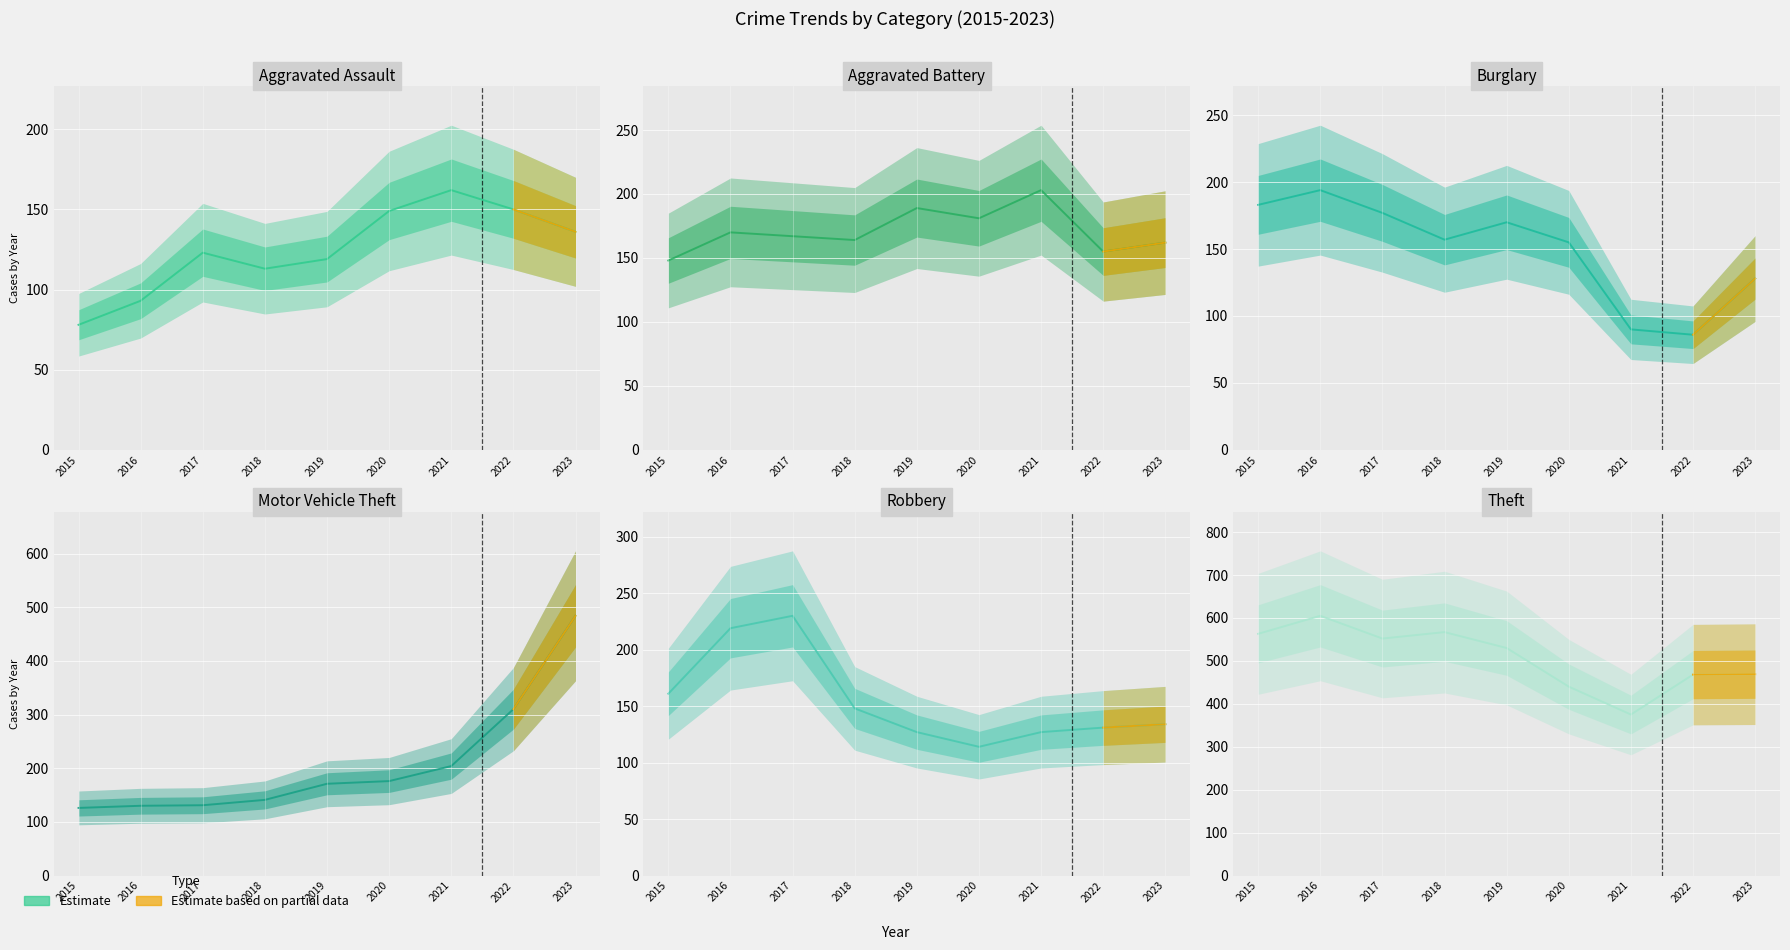

What is the highest value of the Theft series?

605